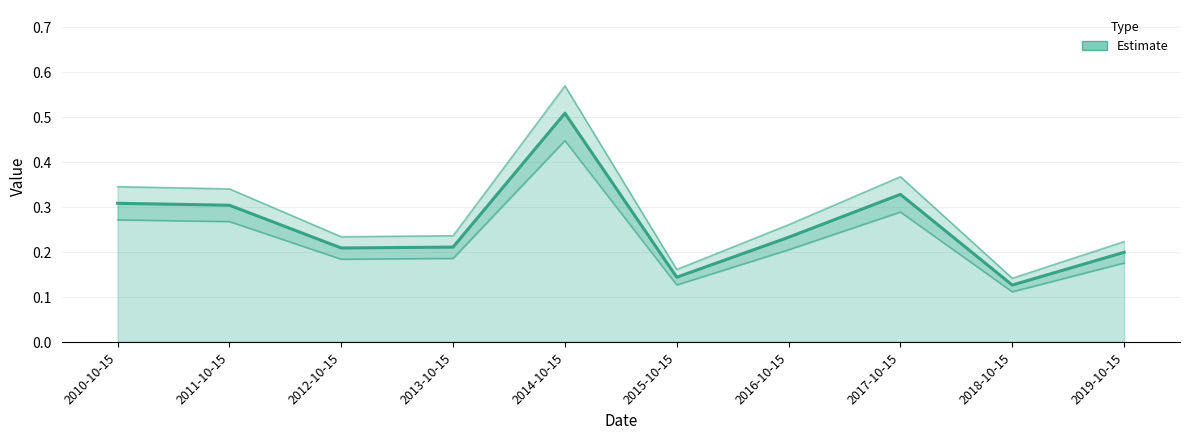

Reading right to left, extract all data points from this chart.

0.2	0.1	0.3	0.2	0.1	0.5	0.2	0.2	0.3	0.3